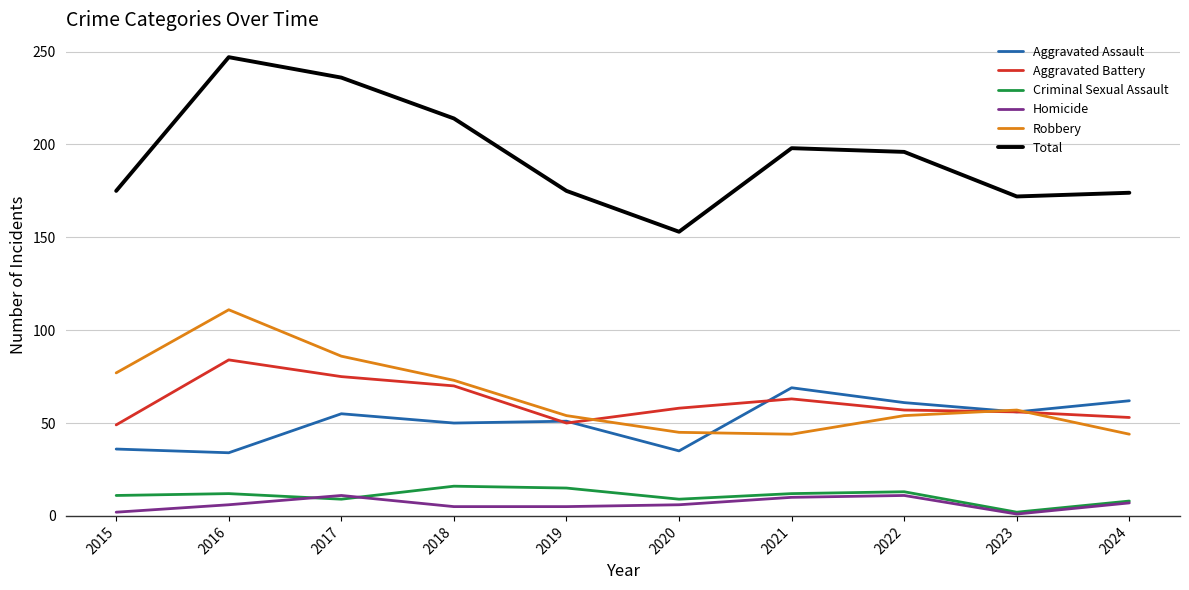

What is the total value across all series at 2020?

306